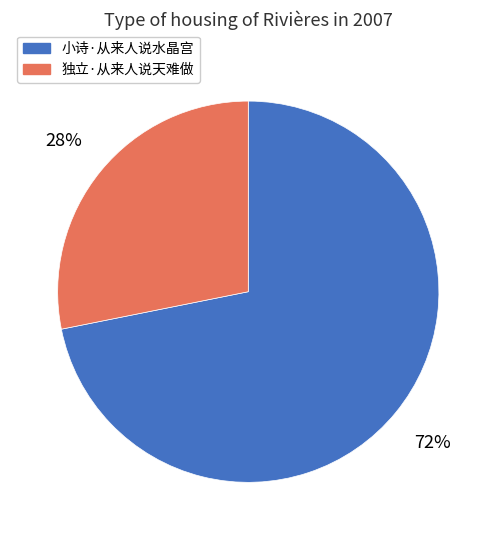

What is the largest slice in the pie chart?

小诗·从来人说水晶宫